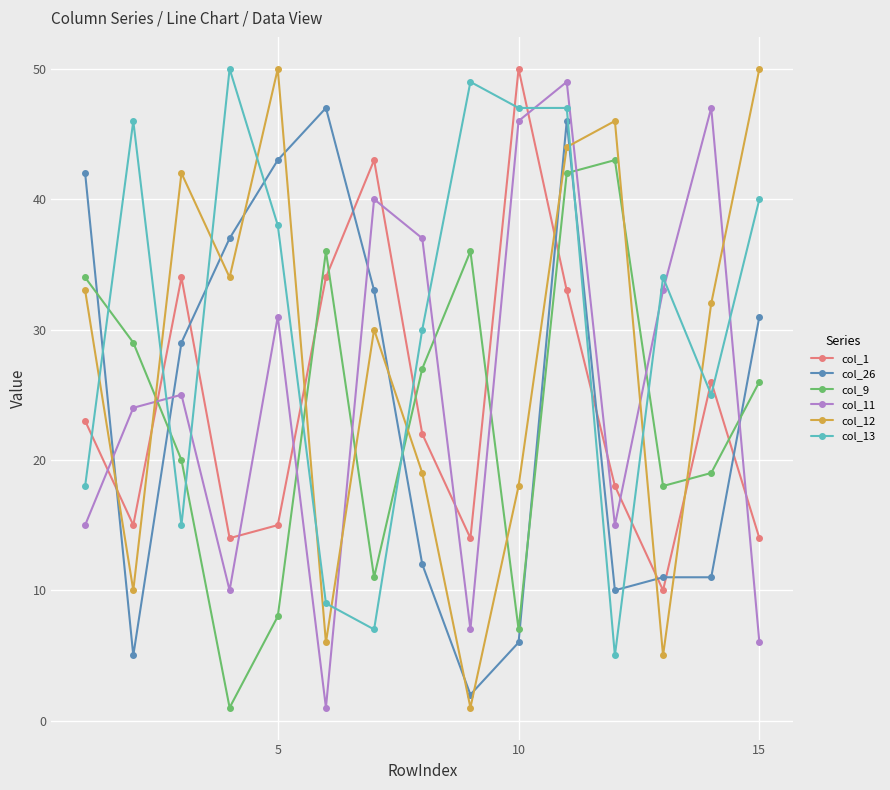

Reading left to right, extract all data points from this chart.

col_1: 23	15	34	14	15	34	43	22	14	50	33	18	10	26	14
col_26: 42	5	29	37	43	47	33	12	2	6	46	10	11	11	31
col_9: 34	29	20	1	8	36	11	27	36	7	42	43	18	19	26
col_11: 15	24	25	10	31	1	40	37	7	46	49	15	33	47	6
col_12: 33	10	42	34	50	6	30	19	1	18	44	46	5	32	50
col_13: 18	46	15	50	38	9	7	30	49	47	47	5	34	25	40